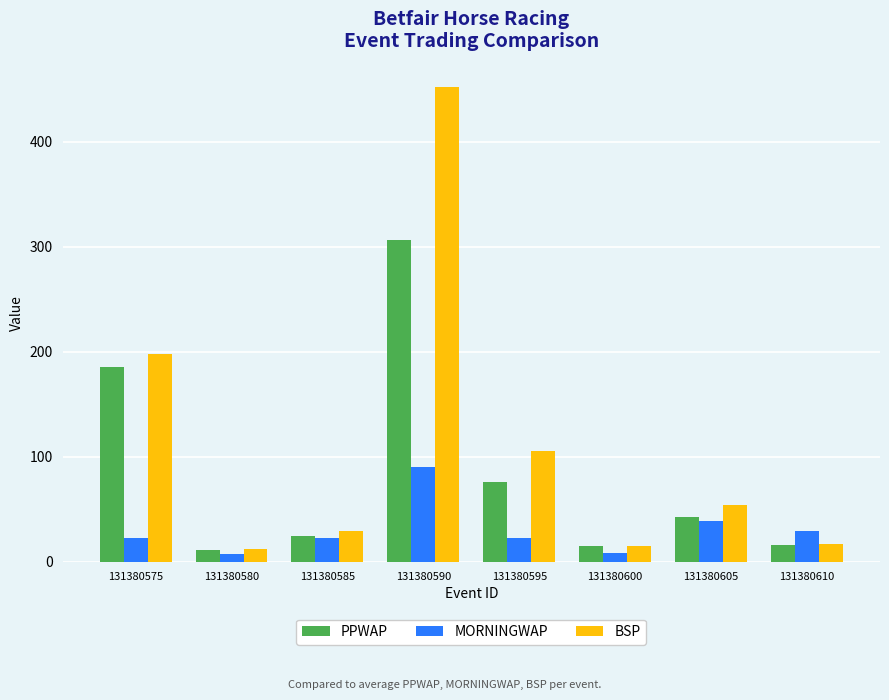

Rank the series by their average value, from lowest to highest.

MORNINGWAP, PPWAP, BSP